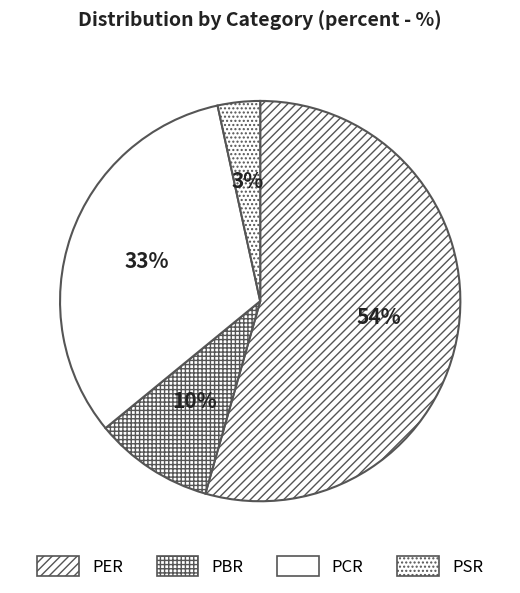

Count the number of slices in the pie.

4